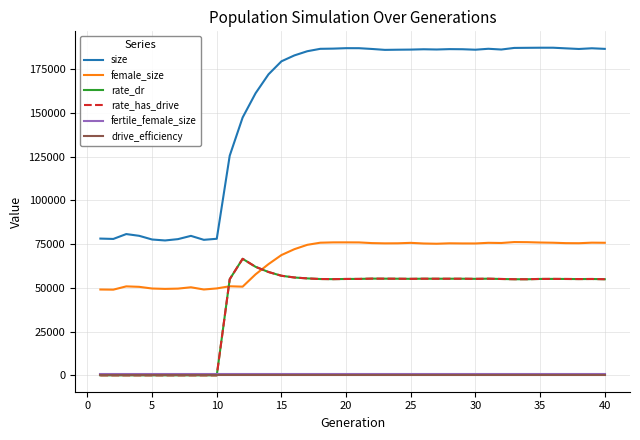

Does the chart display data point markers on the line(s)?

No